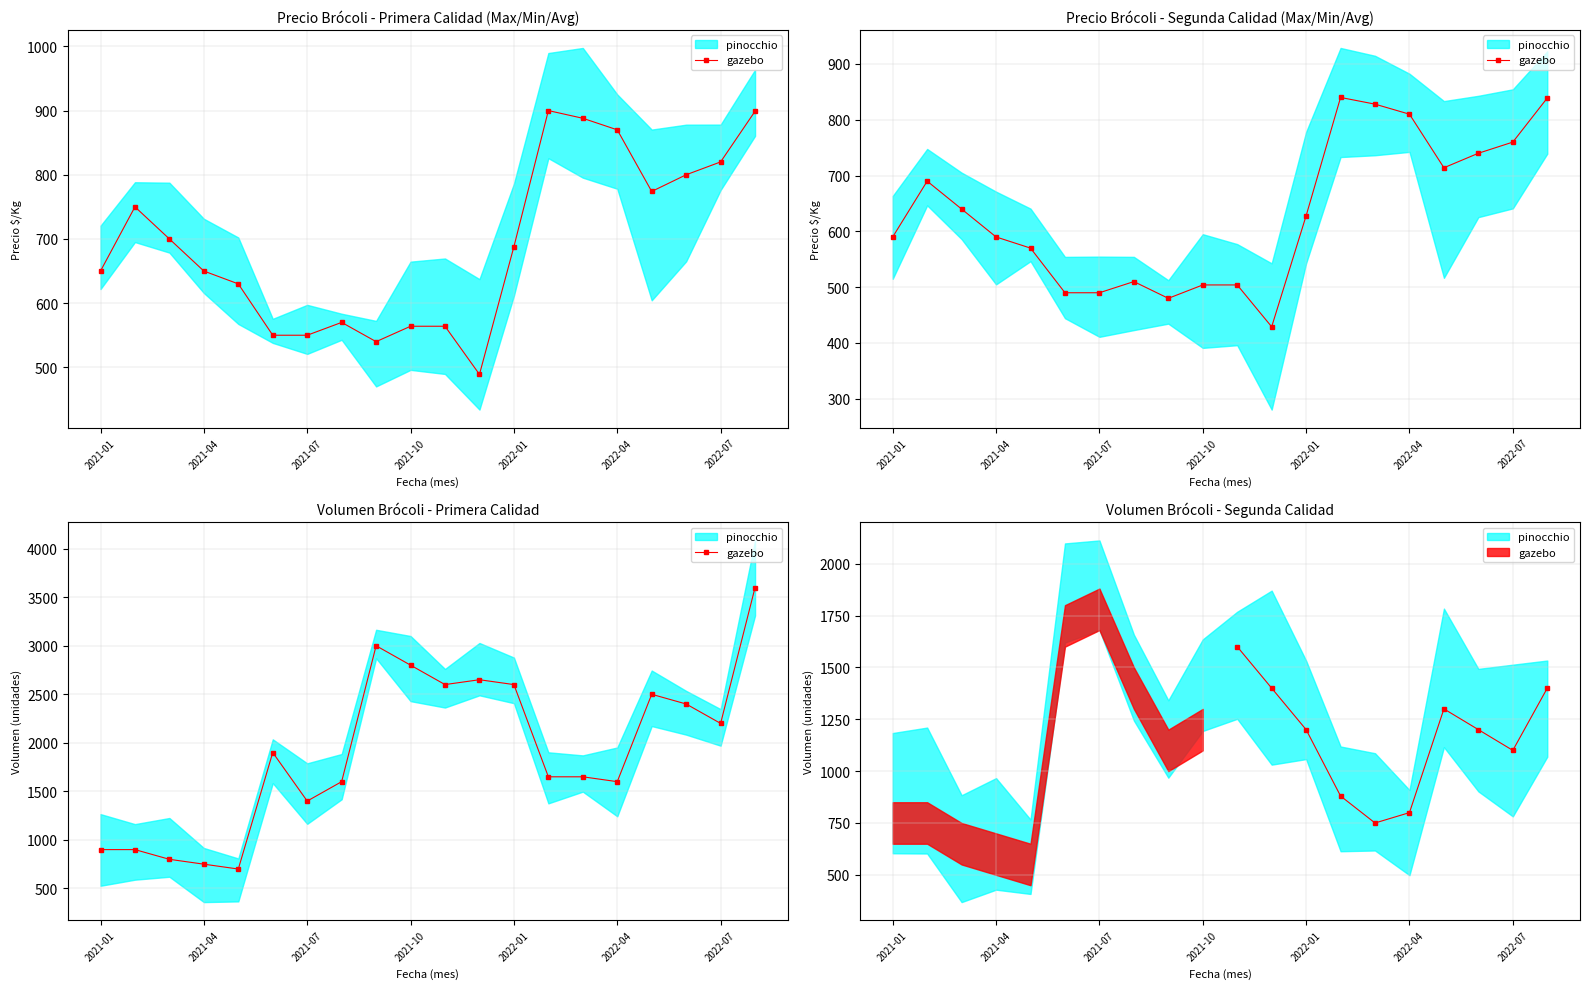

Between 9 and 8, which is larger?

8